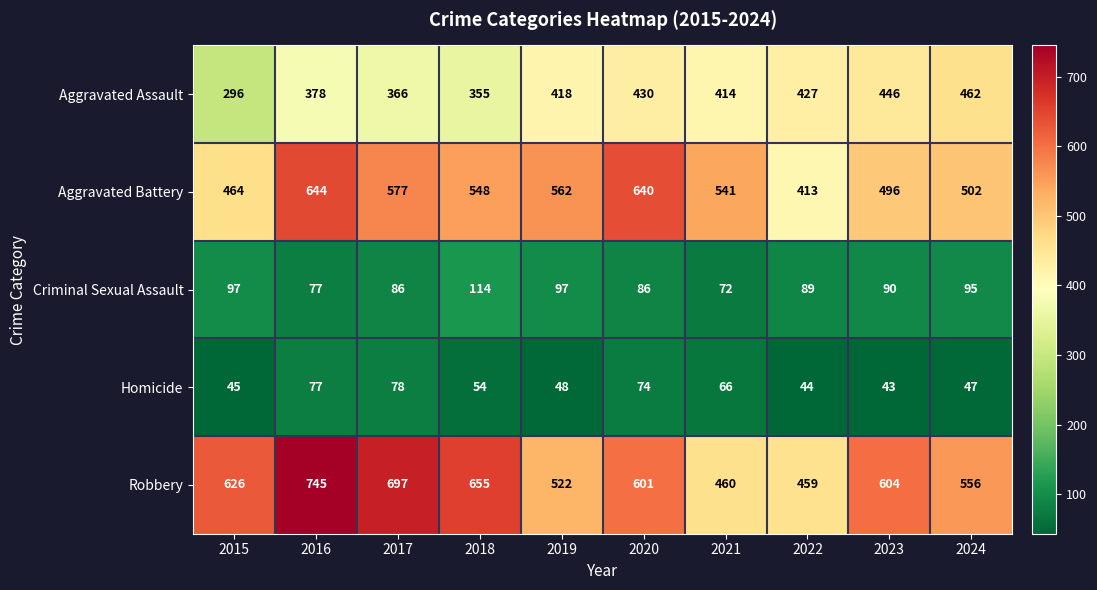

True or false: Robbery has a value of 766 at 2021.

False